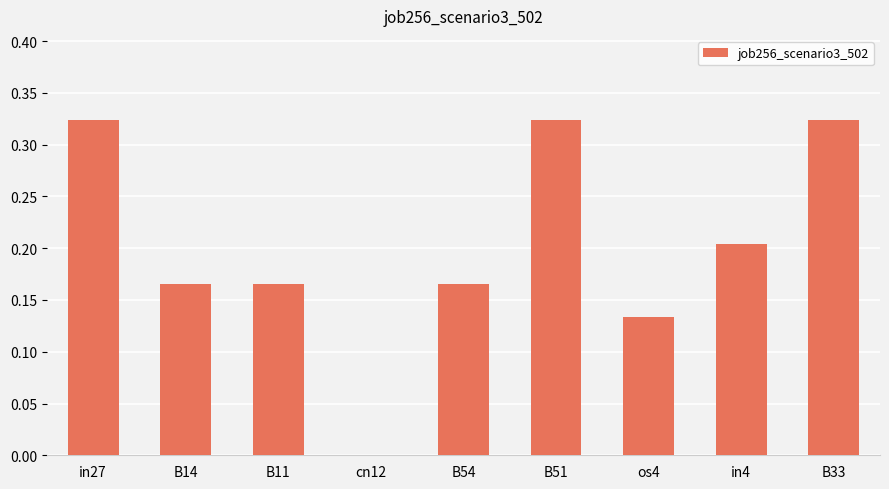

True or false: the data shows 0.1 at in27.

False